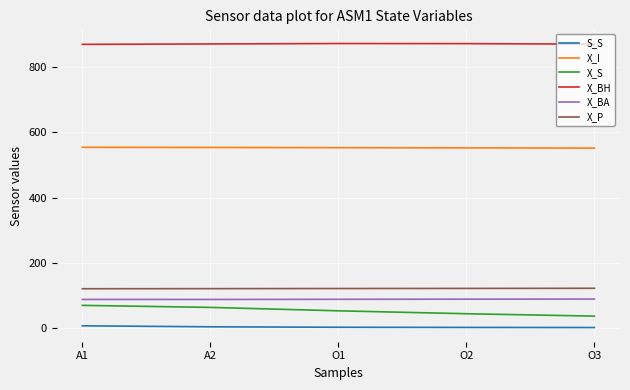

Rank the series at A2 from lowest to highest value.

S_S, X_S, X_BA, X_P, X_I, X_BH